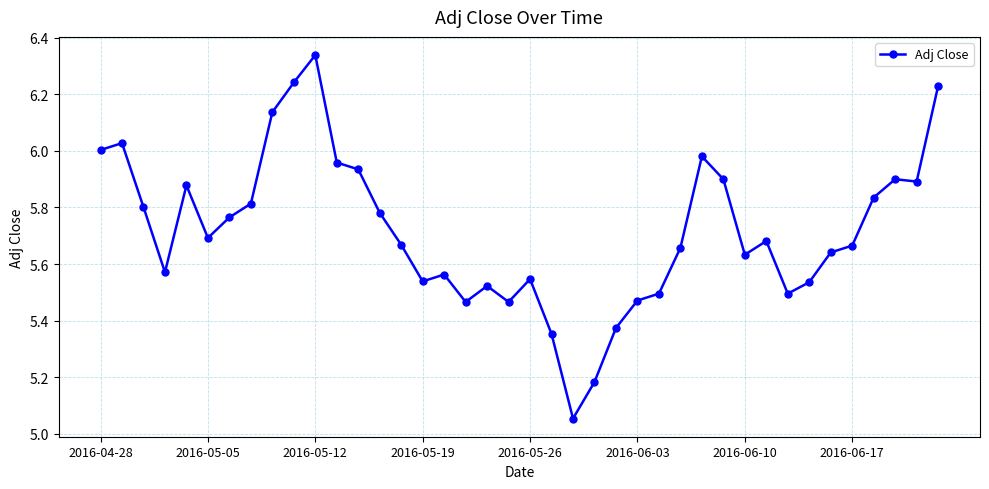

True or false: there are more than 0 points higher than both neighbors.

True